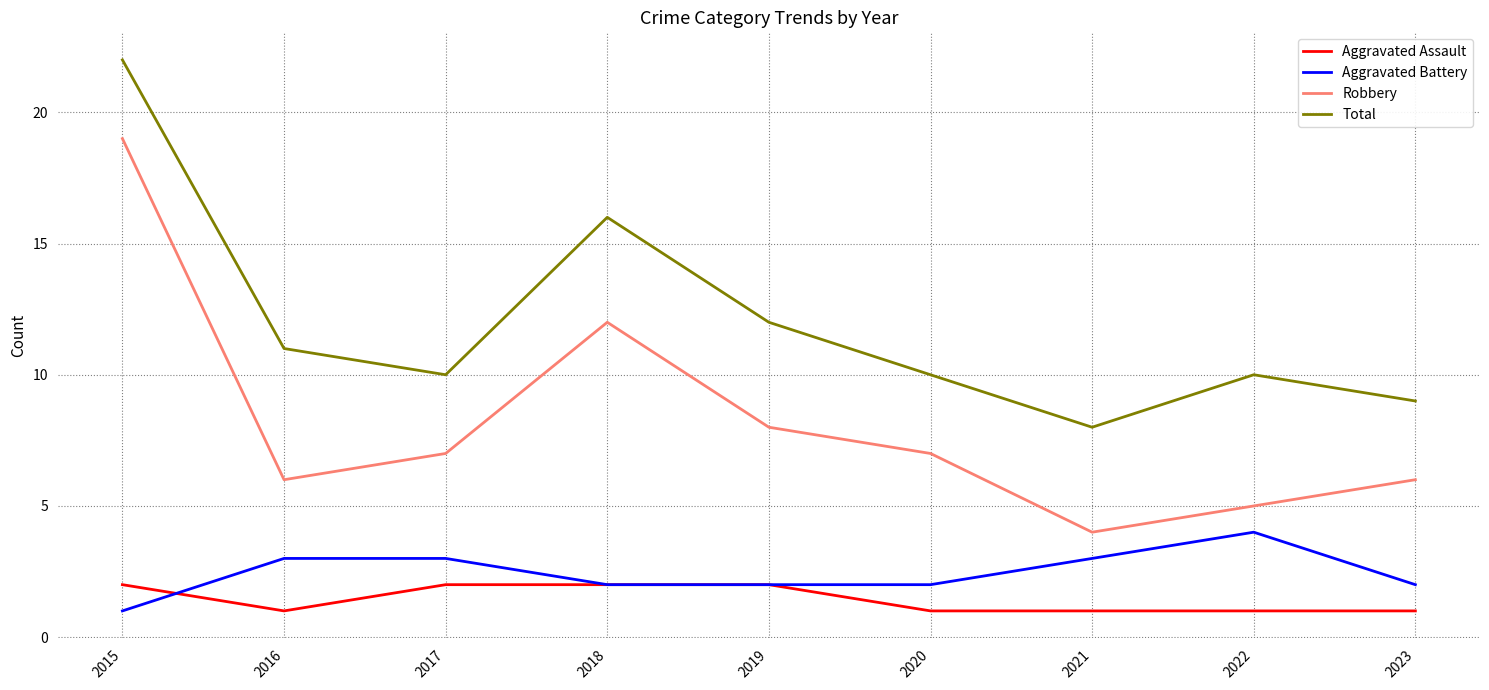

True or false: Total and Aggravated Assault cross at least once.

False